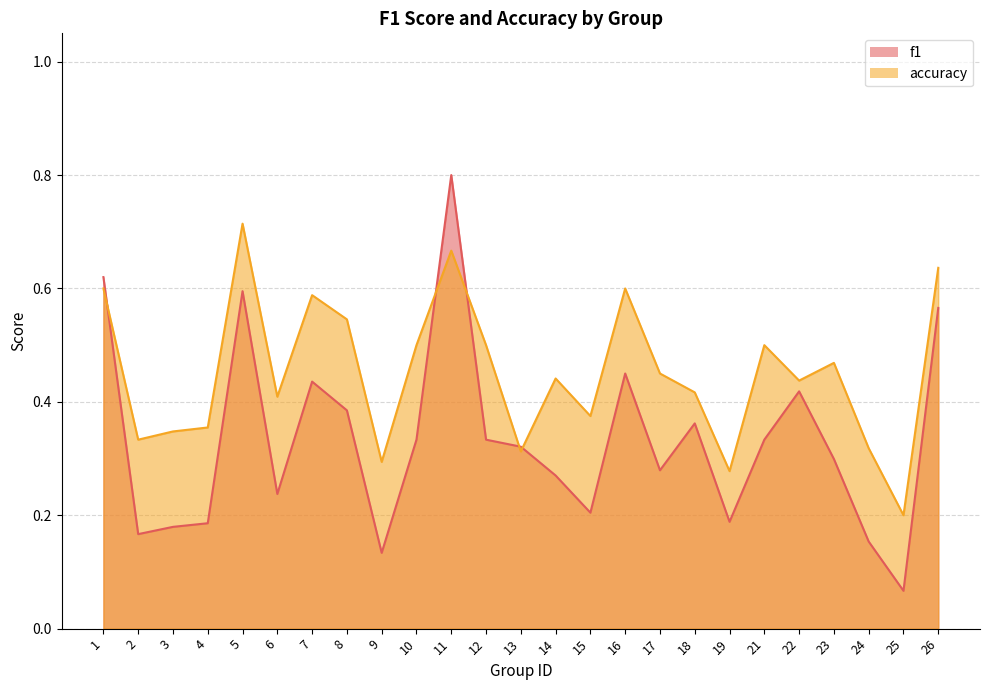

Reading right to left, list all the values displayed in this chart.

f1: 26=0.6	25=0.1	24=0.2	23=0.3	22=0.4	21=0.3	19=0.2	18=0.4	17=0.3	16=0.5	15=0.2	14=0.3	13=0.3	12=0.3	11=0.8	10=0.3	9=0.1	8=0.4	7=0.4	6=0.2	5=0.6	4=0.2	3=0.2	2=0.2	1=0.6
accuracy: 26=0.6	25=0.2	24=0.3	23=0.5	22=0.4	21=0.5	19=0.3	18=0.4	17=0.5	16=0.6	15=0.4	14=0.4	13=0.3	12=0.5	11=0.7	10=0.5	9=0.3	8=0.5	7=0.6	6=0.4	5=0.7	4=0.4	3=0.3	2=0.3	1=0.6